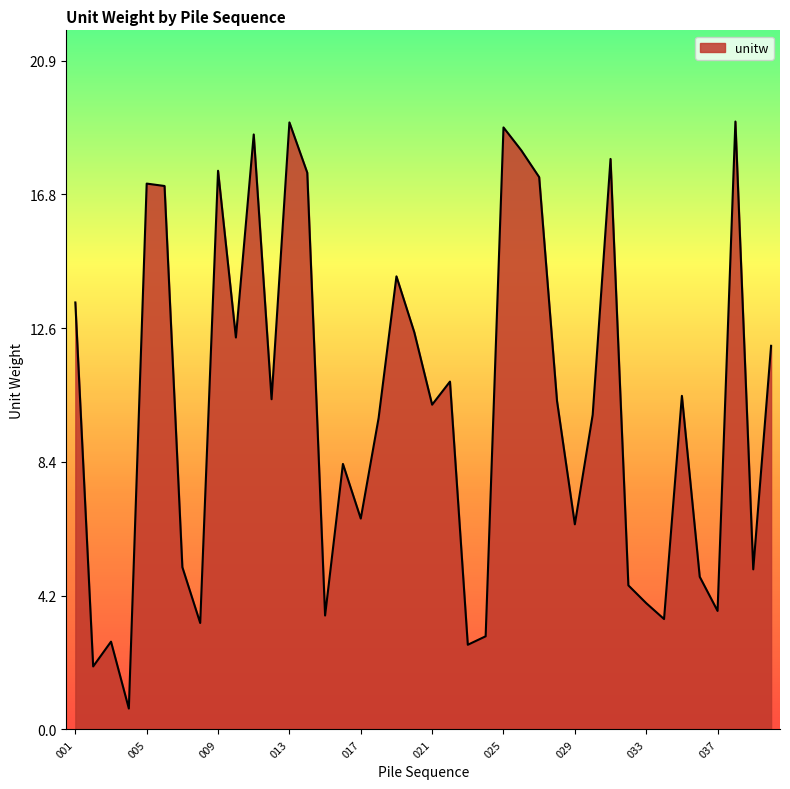

What is the maximum value shown in the chart?

19.0